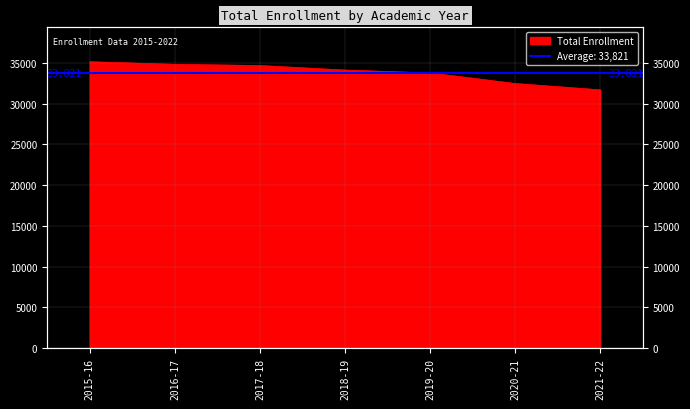

Which label corresponds to the smallest value in the chart?

2021-22